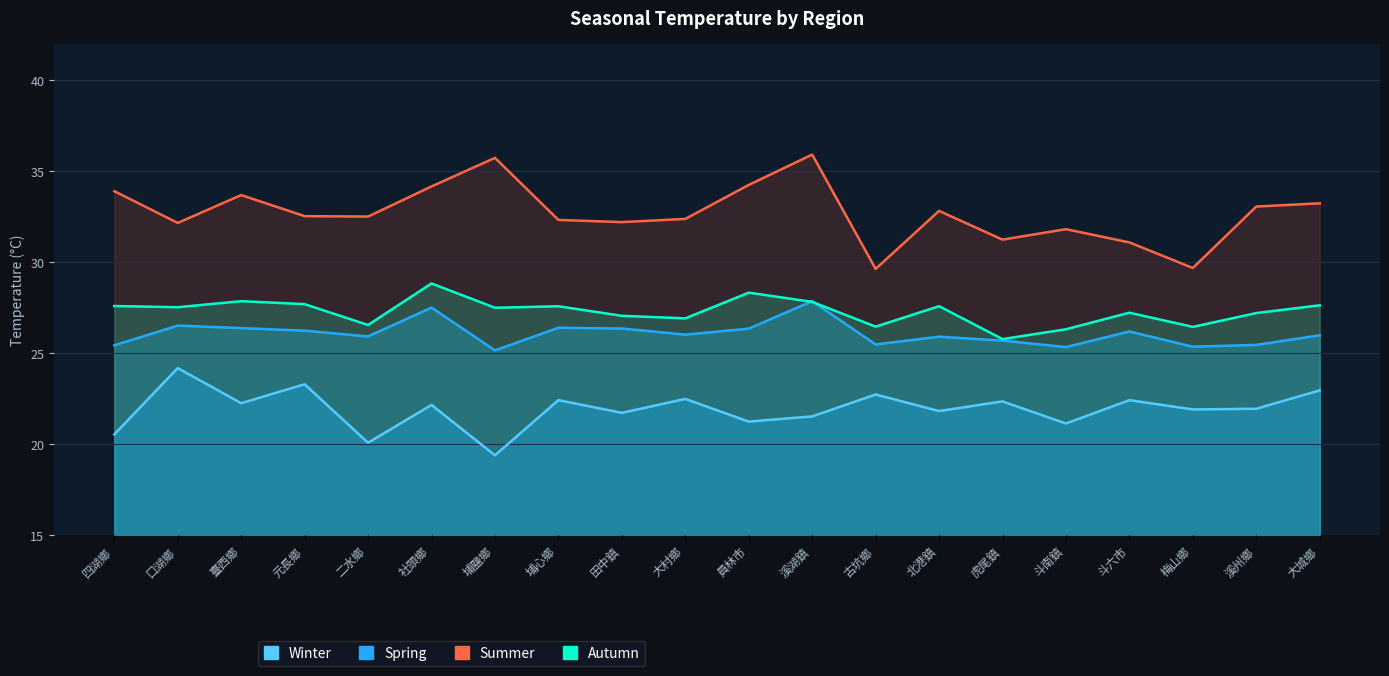

At which label does autumn_line first exceed 27?

四湖鄉